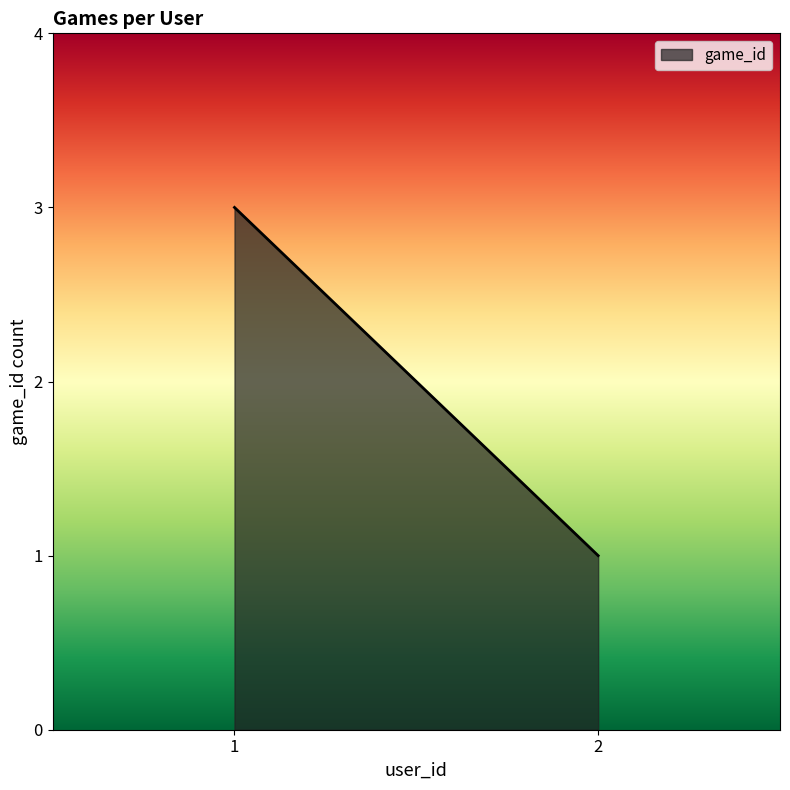

Is it true that the value at 2 is 1?

True